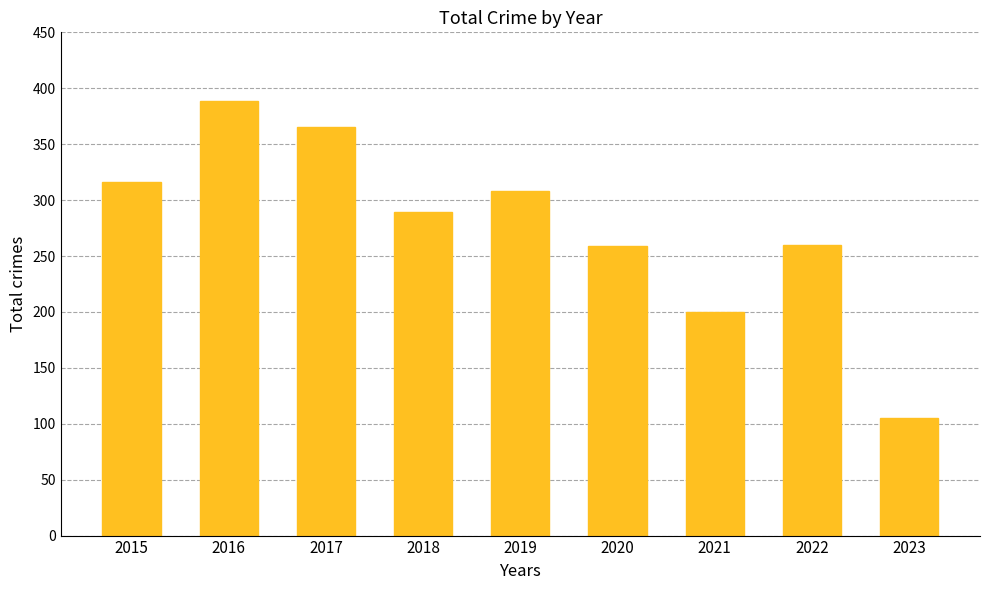

What is the sum of all values?

2491